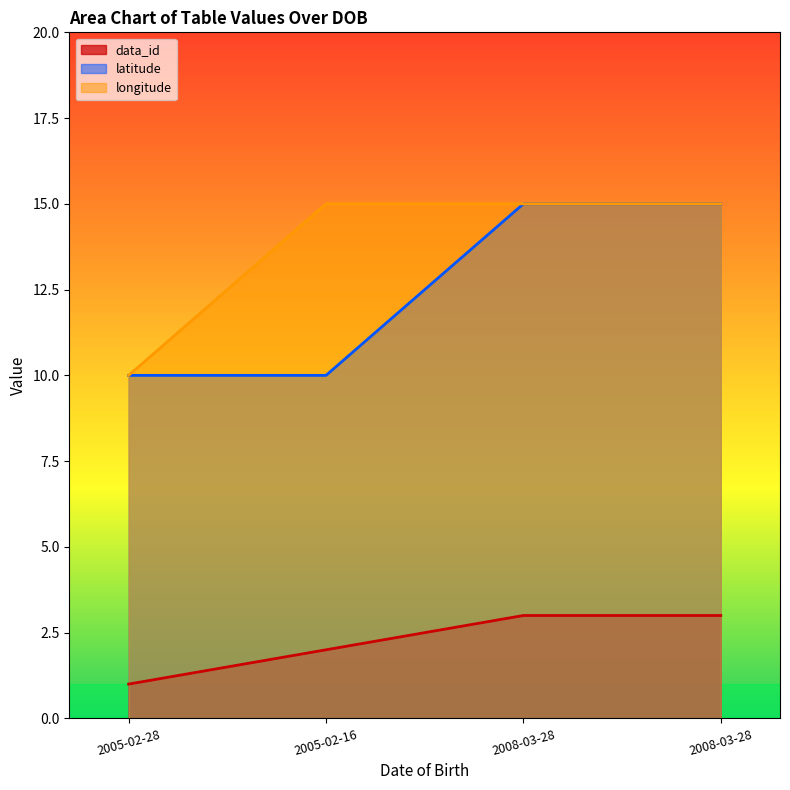

Reading left to right, transcribe all the data shown in this chart.

data_id: 1	2	3	3
latitude: 10	10	15	15
longitude: 10	15	15	15